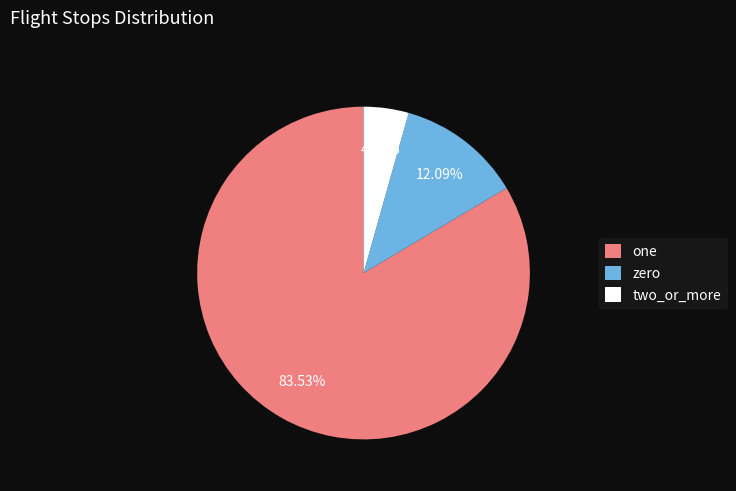

Does one represent more than half of the total?

Yes